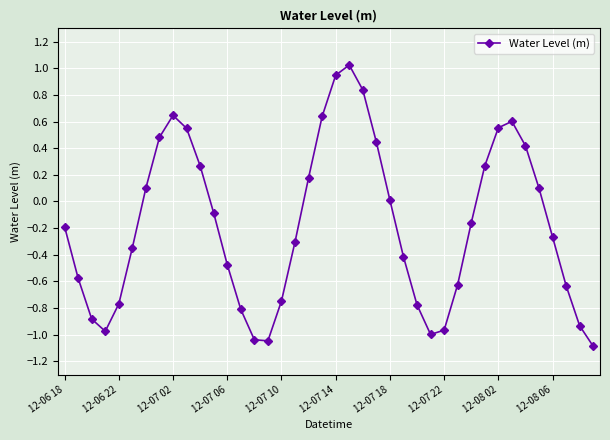

What is the difference between the maximum and minimum values?

2.1